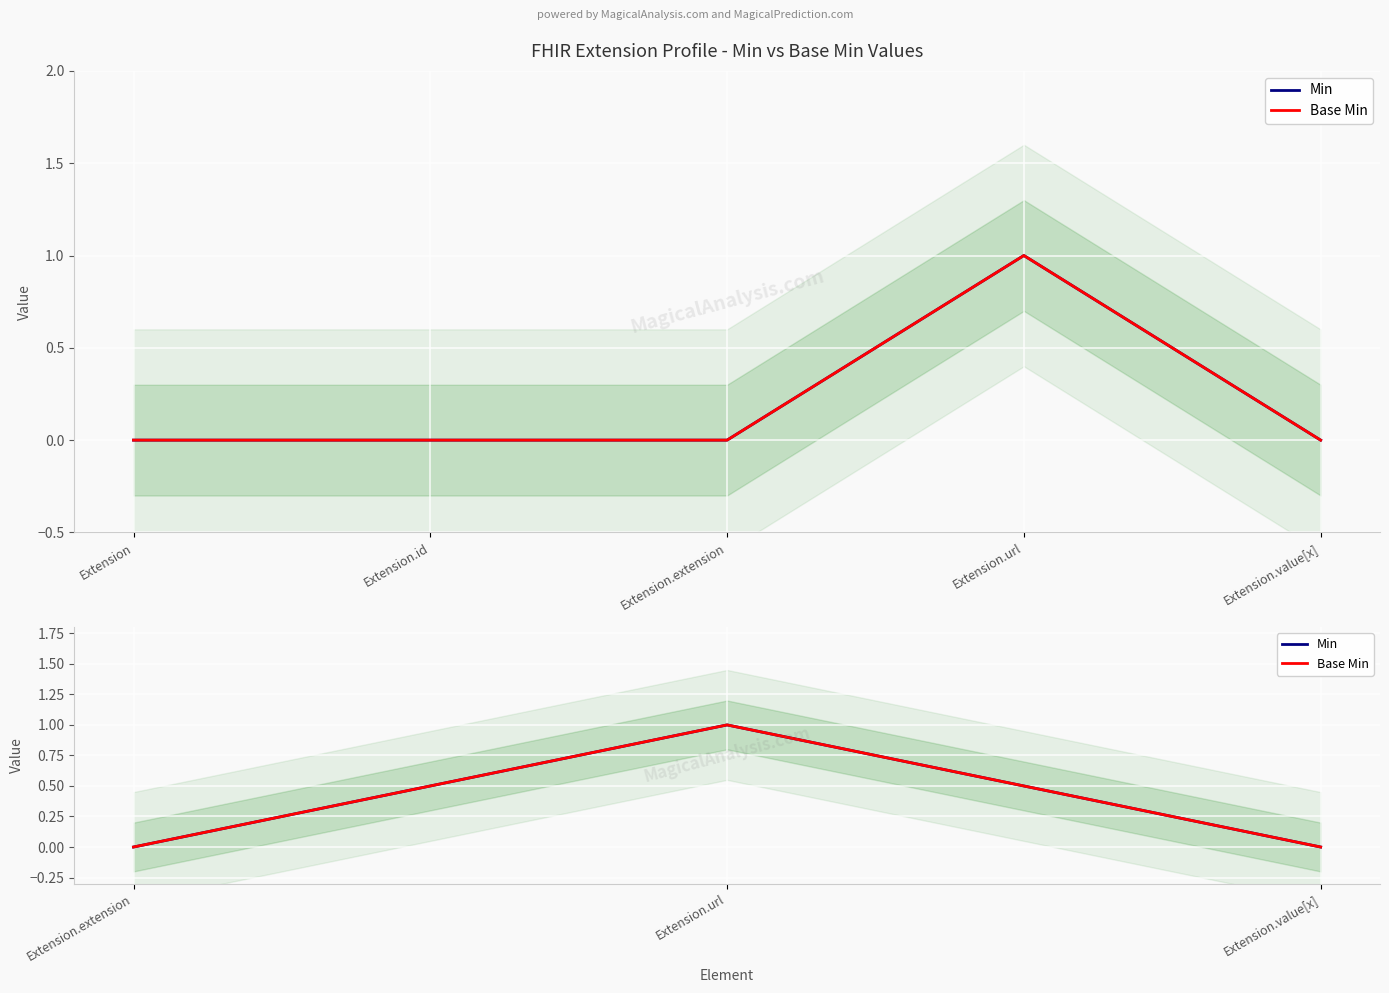

At which label is Base Min closest to 0?

Extension.extension